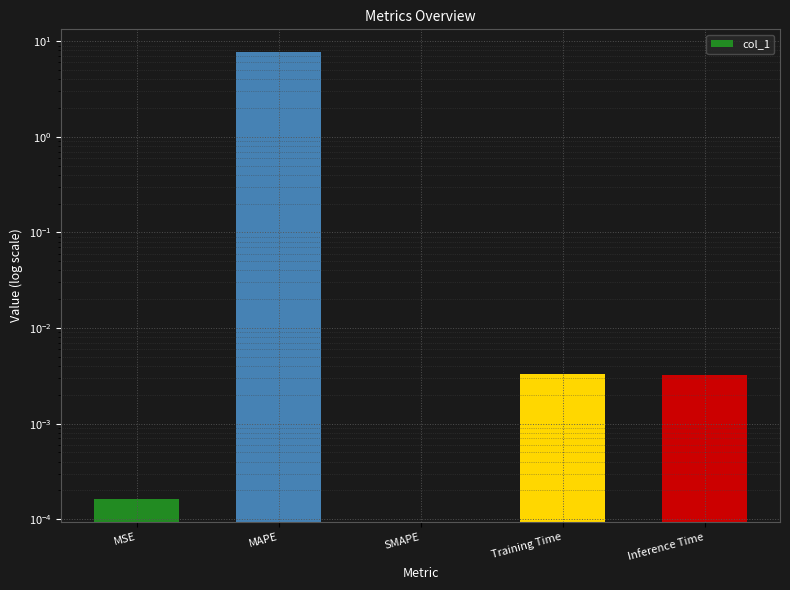

What is the label of the 4th bar from the left?

Training Time